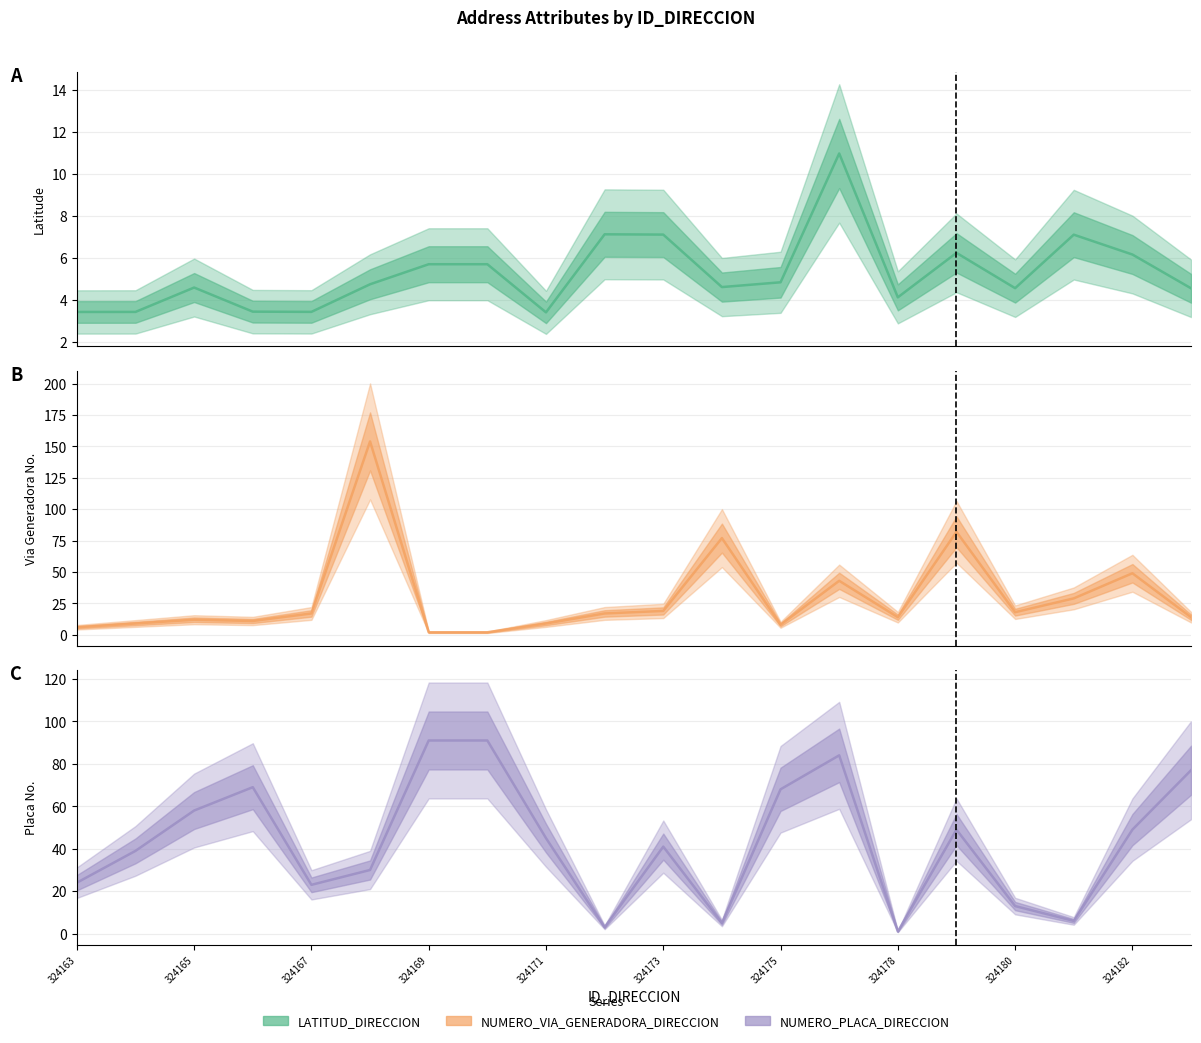

Which has a higher value, 13 or 324175?

13